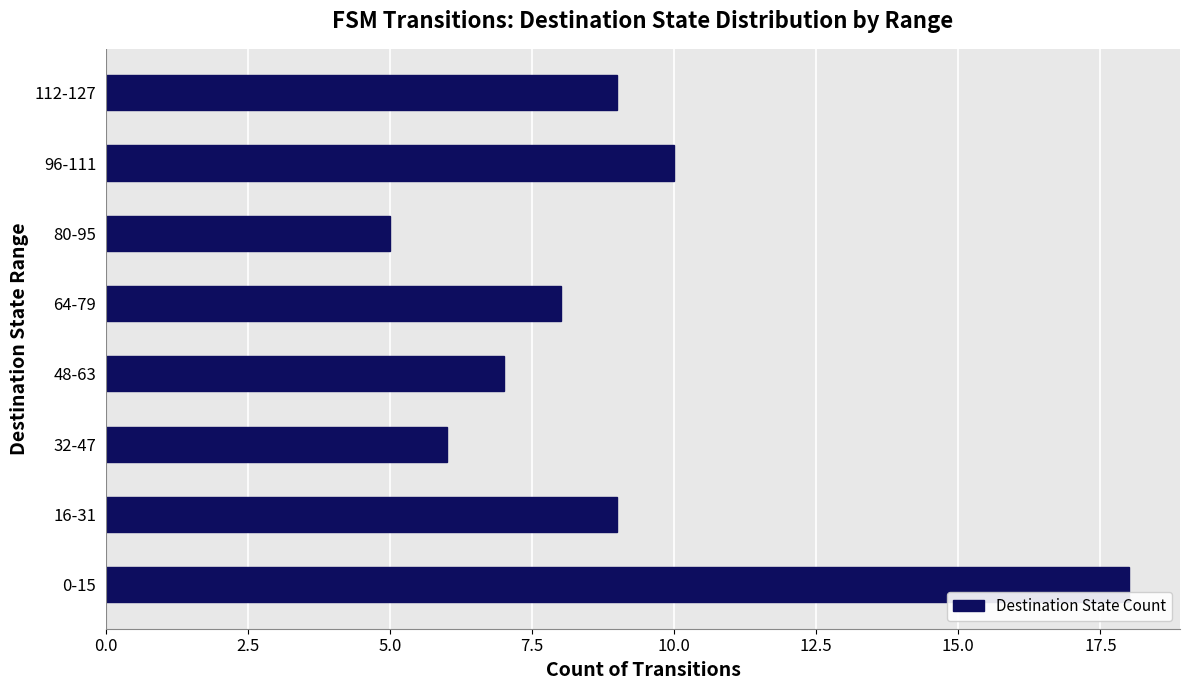

What is the difference between the maximum and minimum values?

13